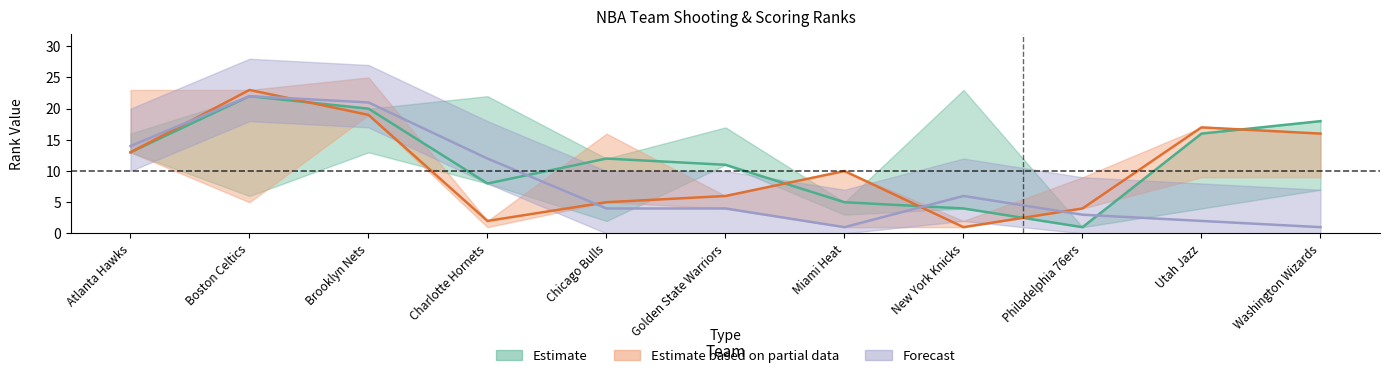

What is the sum of the PLUS_MINUS_RANK values at Charlotte Hornets and Philadelphia 76ers?

15